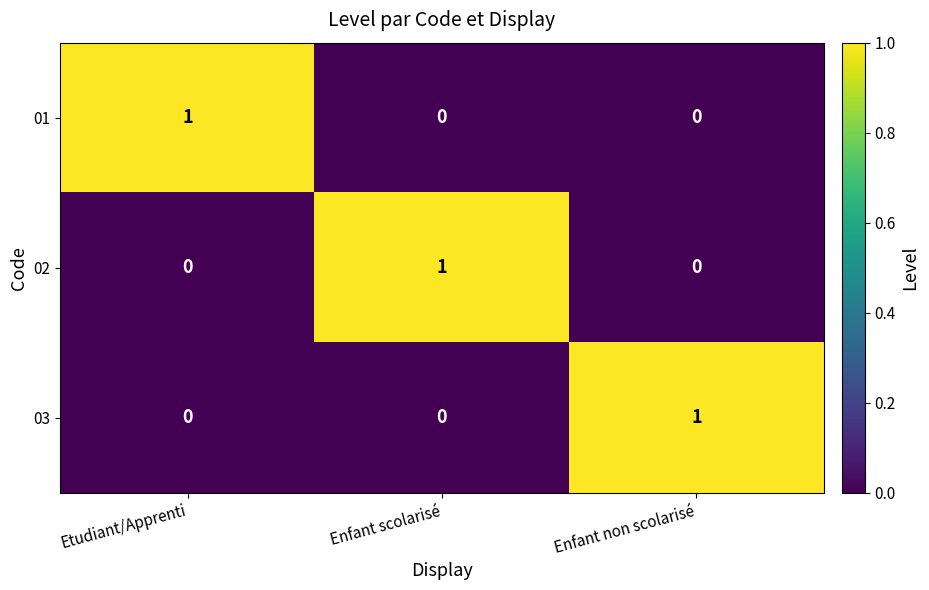

Which category has the highest value in the 03 series?

Enfant non scolarisé